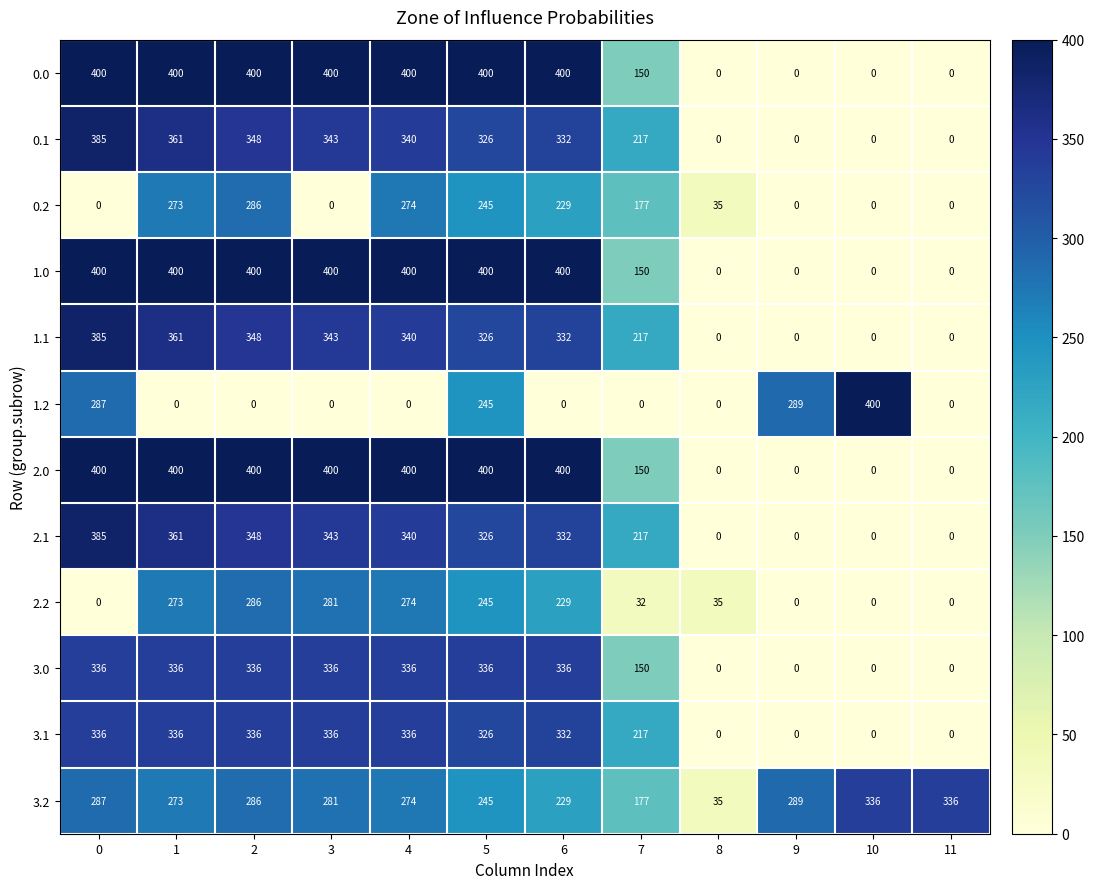

What is the difference between the maximum and minimum values in the 1.2 series?

400